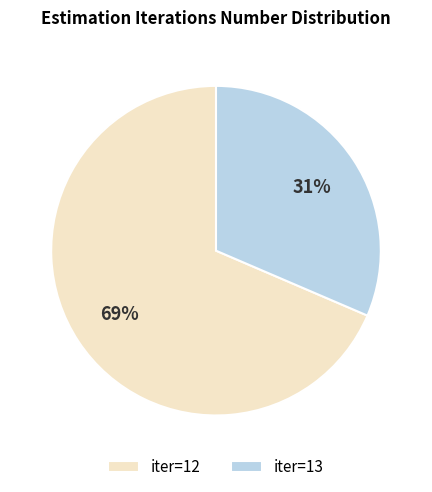

To the nearest percent, what percentage of the pie is iter=12?

69%